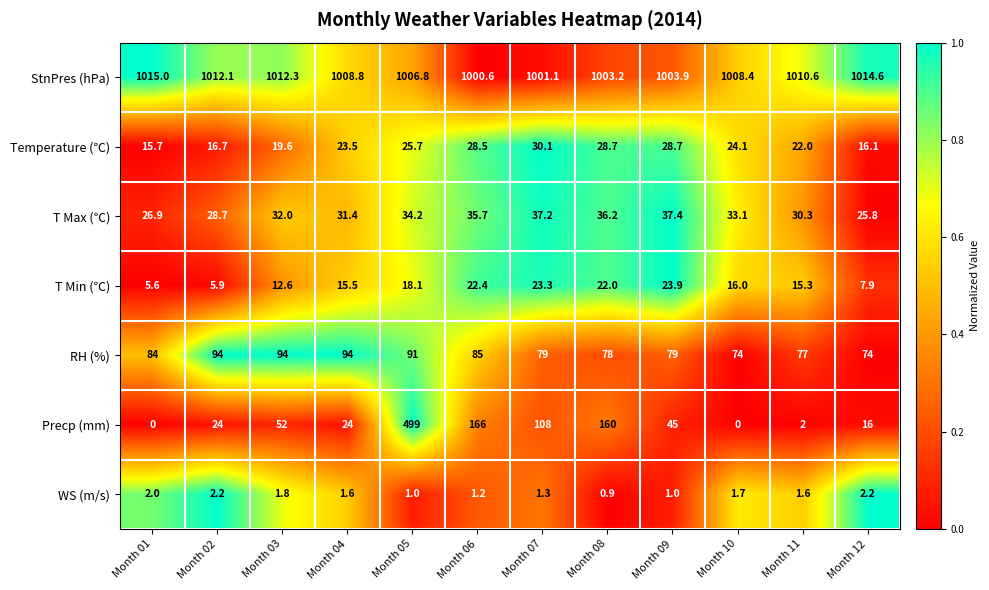

What is the sum of all T Max (℃) values?

388.9